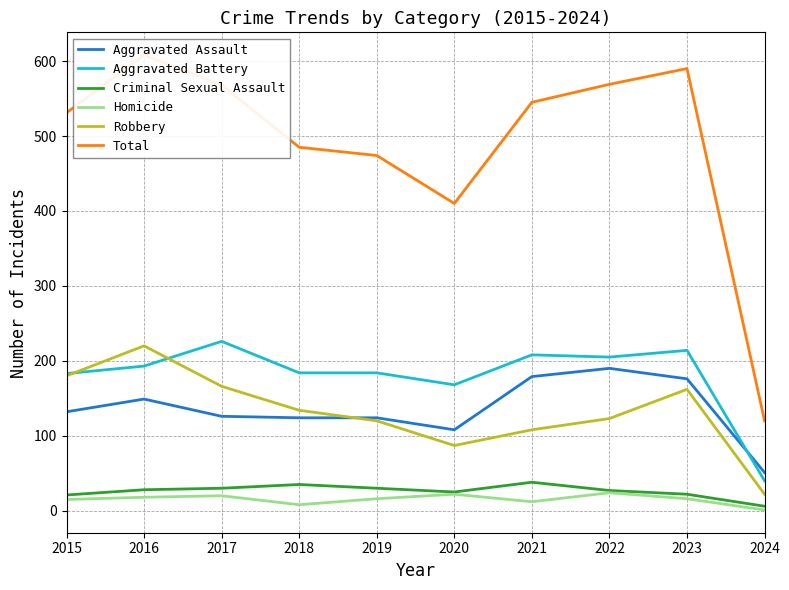

Which series has the largest range (max minus min)?

Total